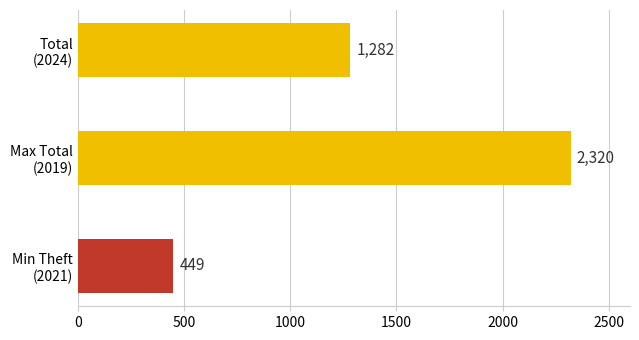

Reading bottom to top, transcribe all the data shown in this chart.

449	2320	1282